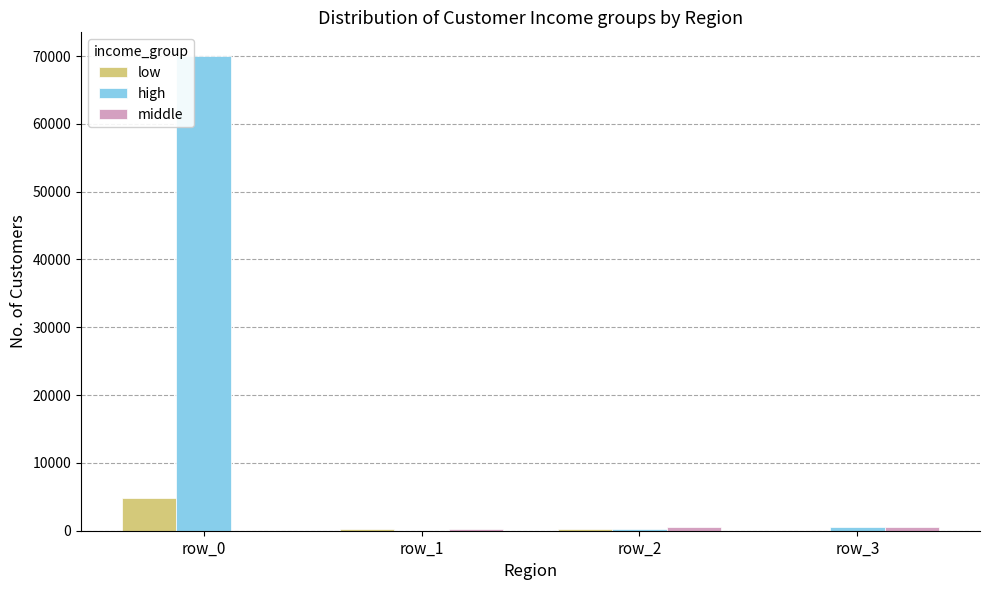

The low series shows 4800 at row_0. True or false?

True